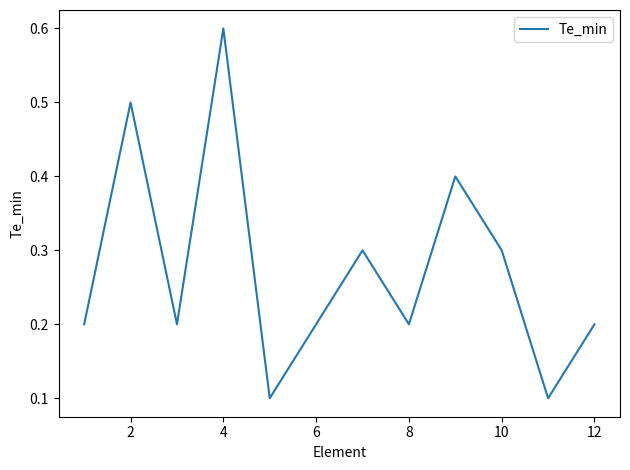

What is the average value?

0.3